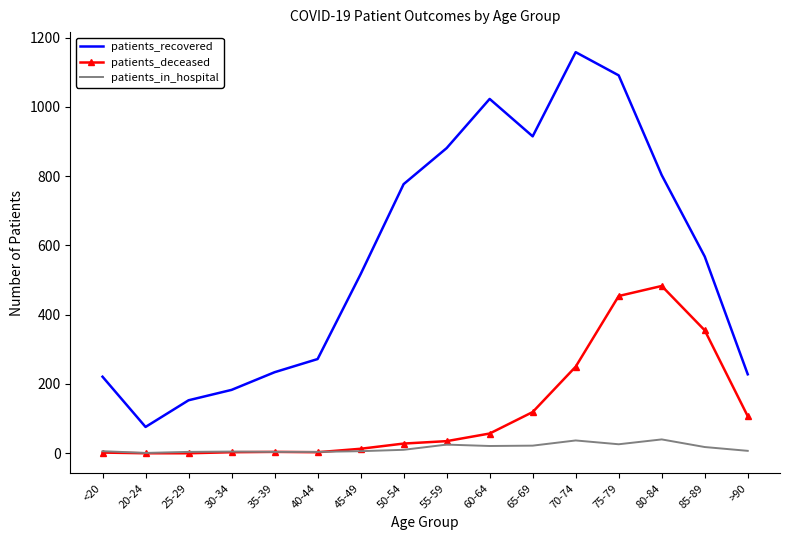

True or false: patients_recovered and patients_in_hospital cross at least once.

False